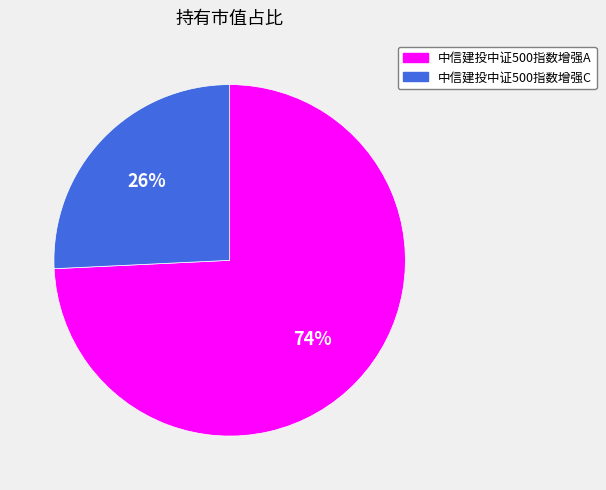

To the nearest percent, what is the difference between the largest and smallest slice percentages?

48%